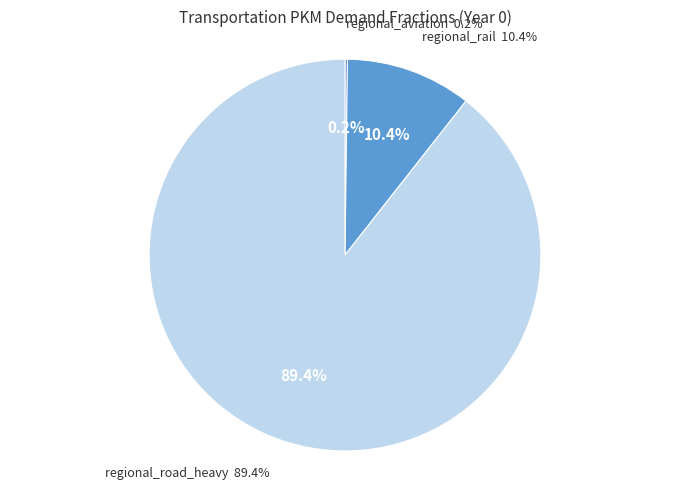

To the nearest percent, what is the average slice percentage?

33%